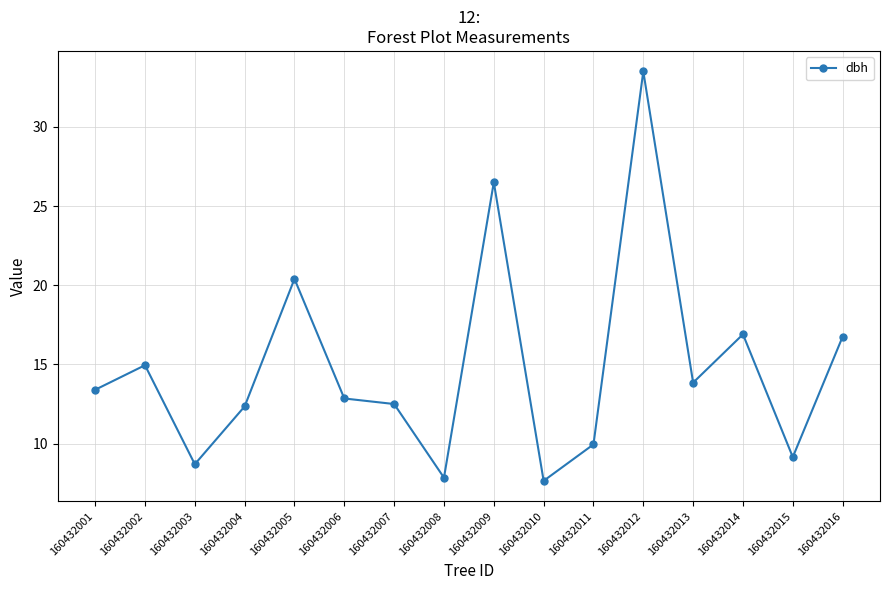

How many interior local peaks (higher than both neighbors) does the data have?

5